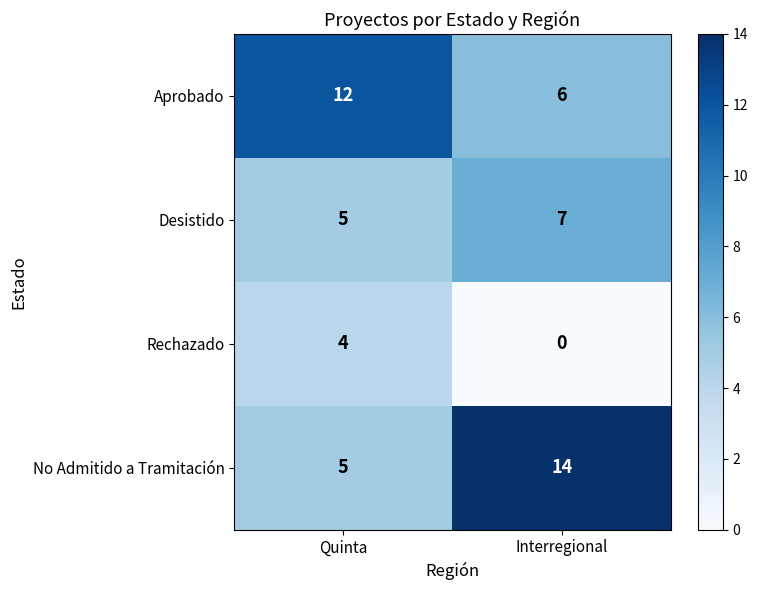

What is the spread (max minus min) of values at Quinta?

8